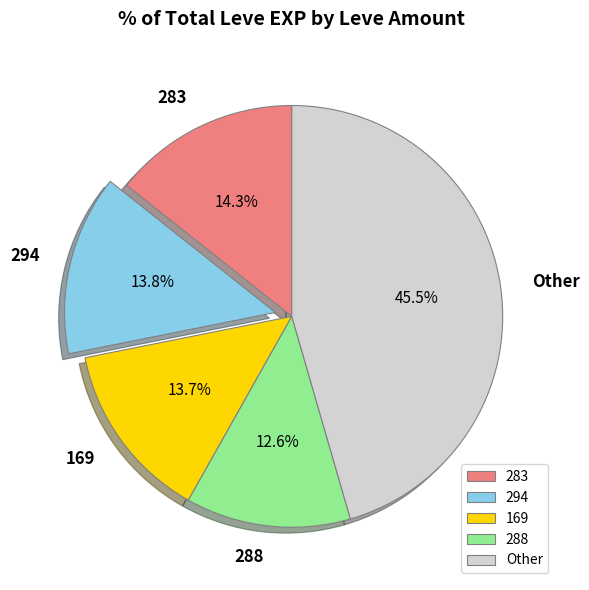

What is the smallest slice in the pie chart?

288